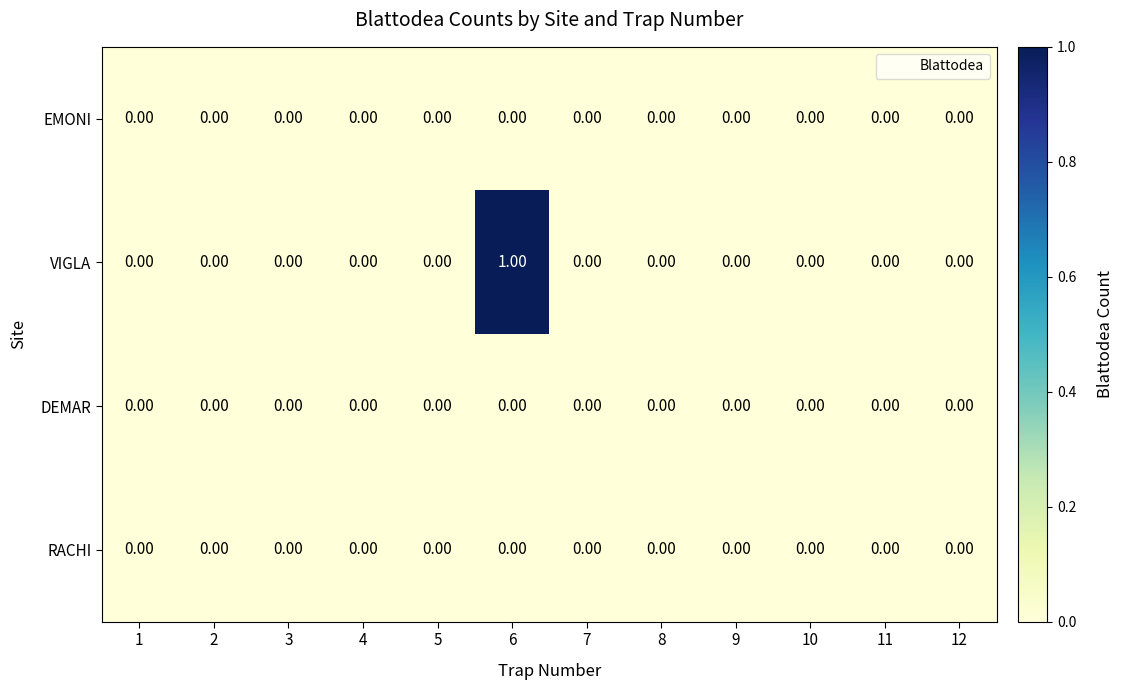

Which series has the widest spread of values?

VIGLA